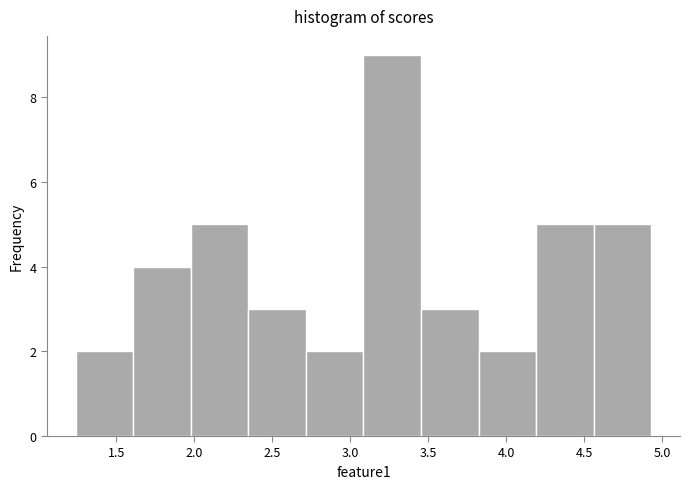

Reading left to right, transcribe this chart: for each bar, give the range it covers on the x-axis and its height. Neither the bar edges nor the heights are printed on the chart, so give them approximately, as read against the axes.

1.25 to 1.60: 2
1.60 to 2.00: 4
2.00 to 2.35: 5
2.35 to 2.70: 3
2.70 to 3.10: 2
3.10 to 3.45: 9
3.45 to 3.80: 3
3.80 to 4.20: 2
4.20 to 4.55: 5
4.55 to 4.95: 5